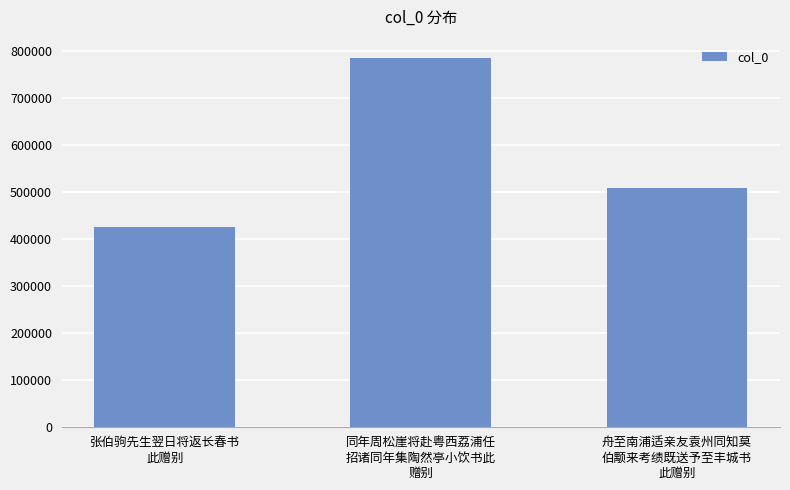

Which label corresponds to the smallest value in the chart?

张伯驹先生翌日将返长春书
此赠别